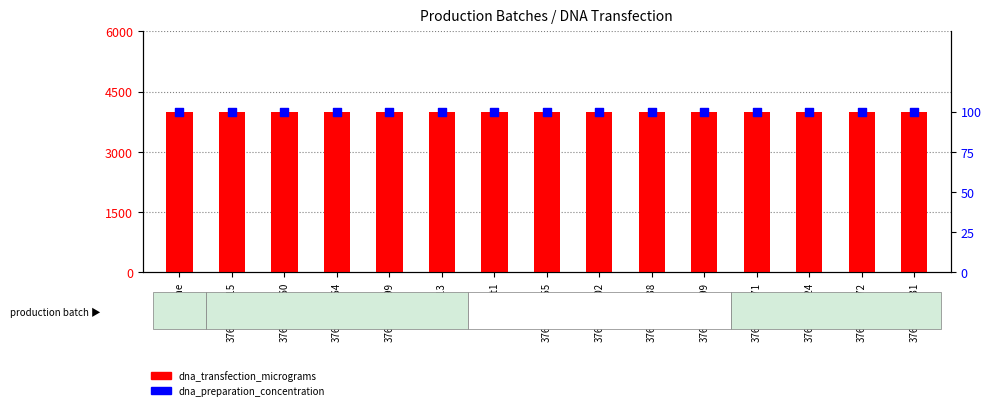

What are all the series names shown in the legend?

dna_transfection_micrograms, dna_preparation_concentration